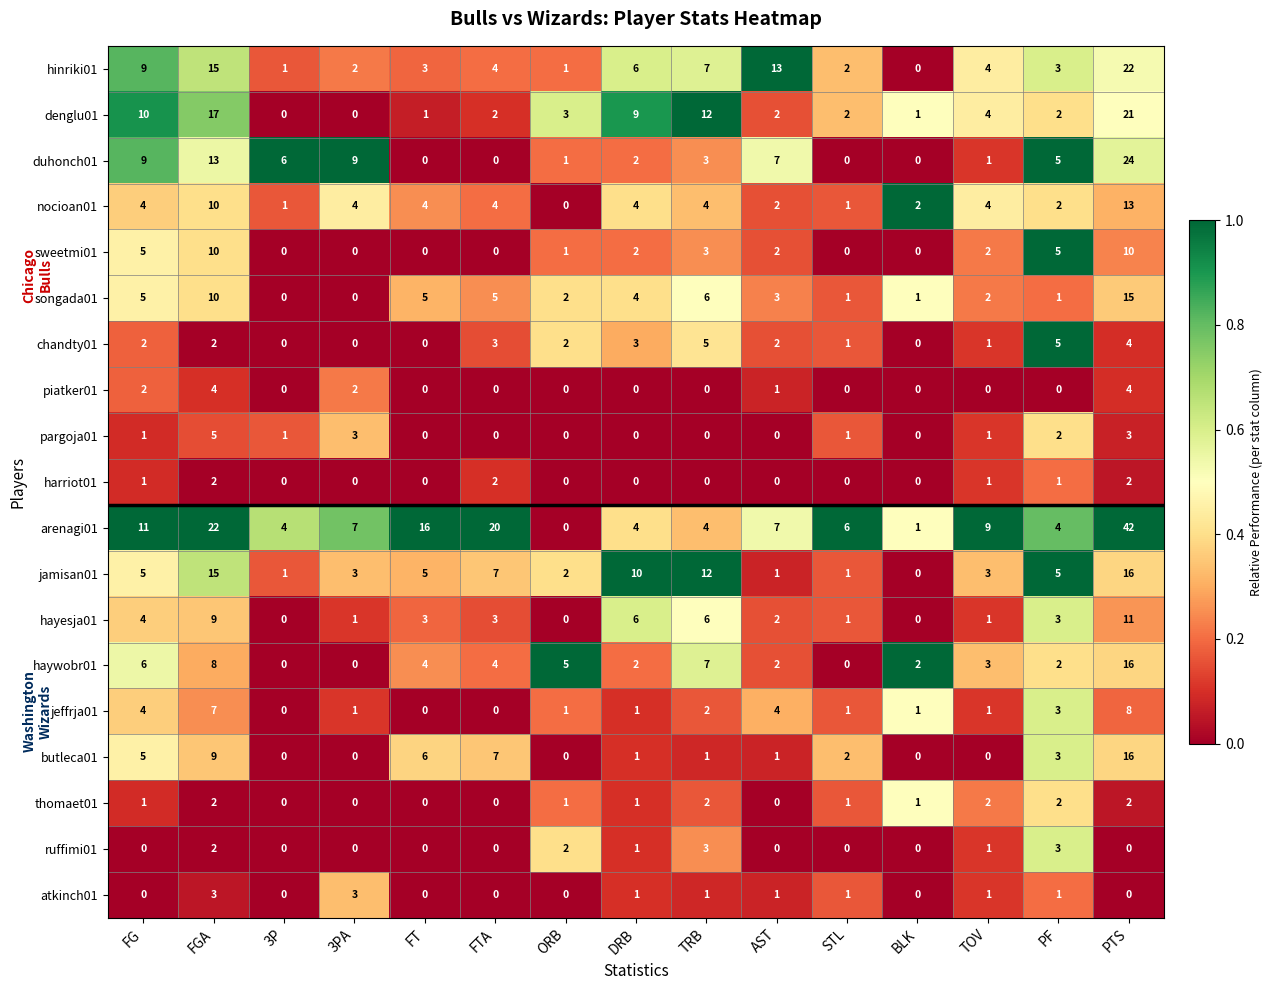

Is the value of piatker01 at FT greater than the value of chandty01 at FTA?

No